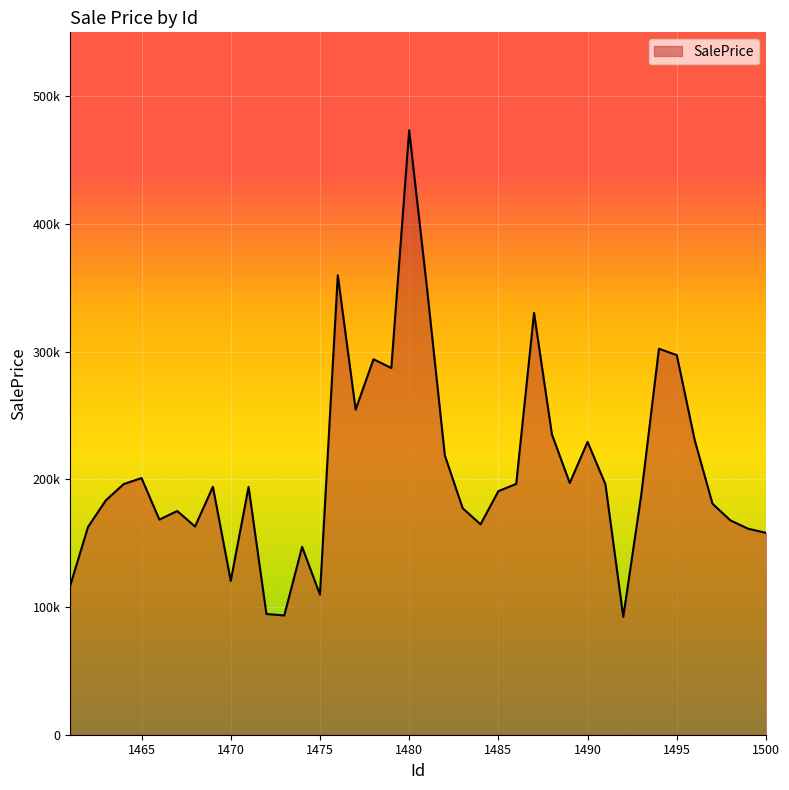

List the labels in order of value, smallest first.

1492, 1473, 1472, 1475, 1461, 1470, 1474, 1500, 1499, 1462, 1468, 1484, 1498, 1466, 1467, 1483, 1497, 1463, 1493, 1485, 1471, 1469, 1491, 1464, 1486, 1489, 1465, 1482, 1490, 1496, 1488, 1477, 1479, 1478, 1495, 1494, 1487, 1481, 1476, 1480